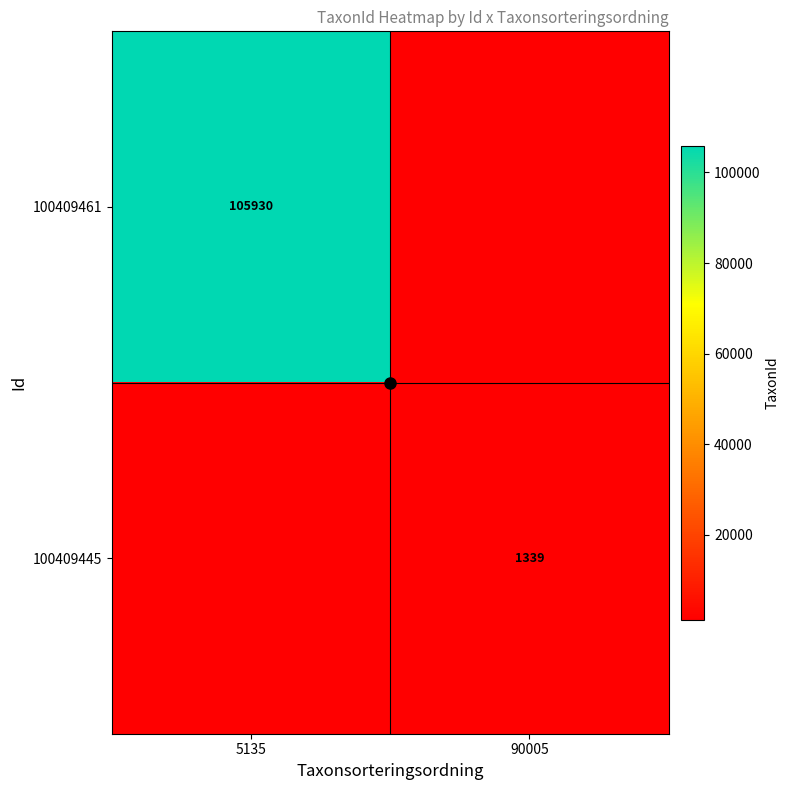

List the labels in order of 100409445 value, largest first.

5135, 90005